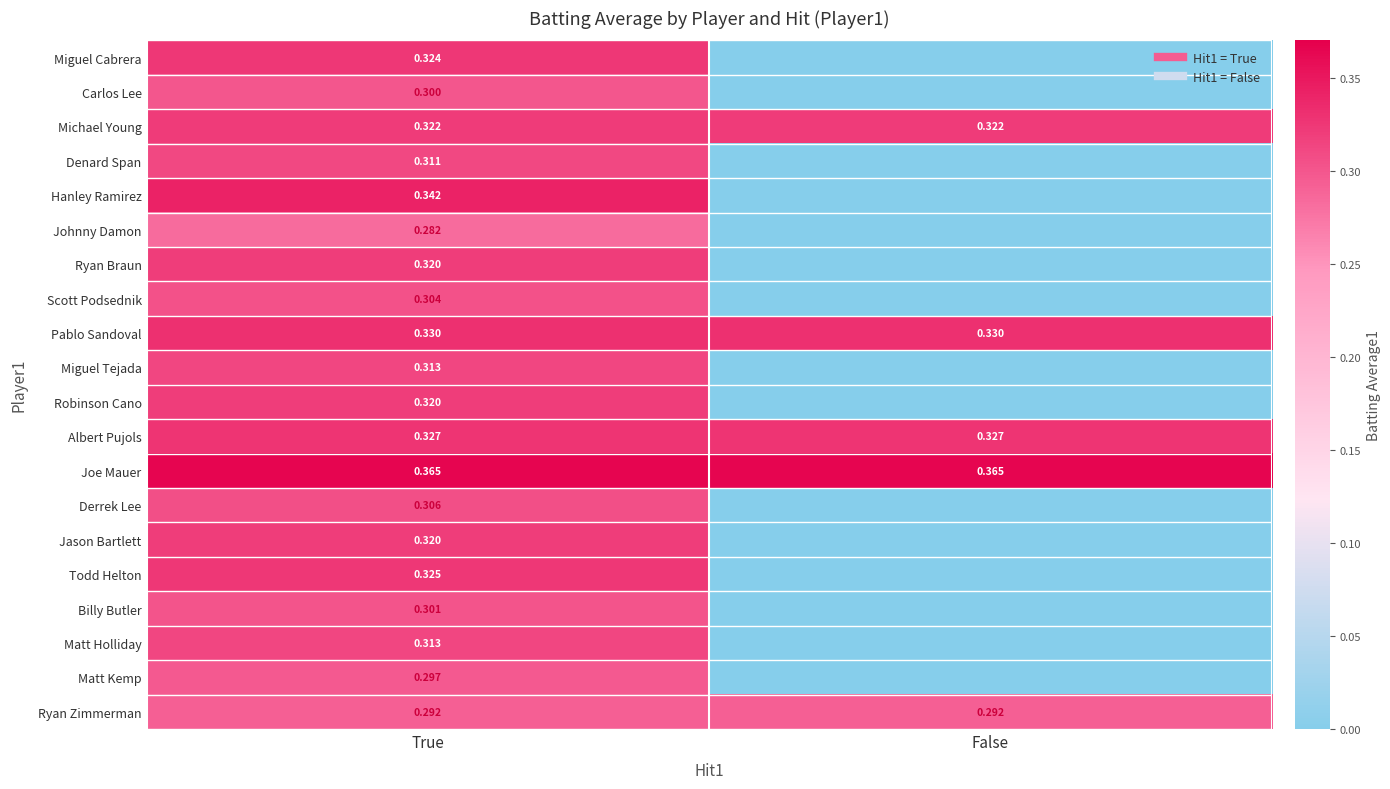

True or false: Albert Pujols has a value of 0.3 at False.

True